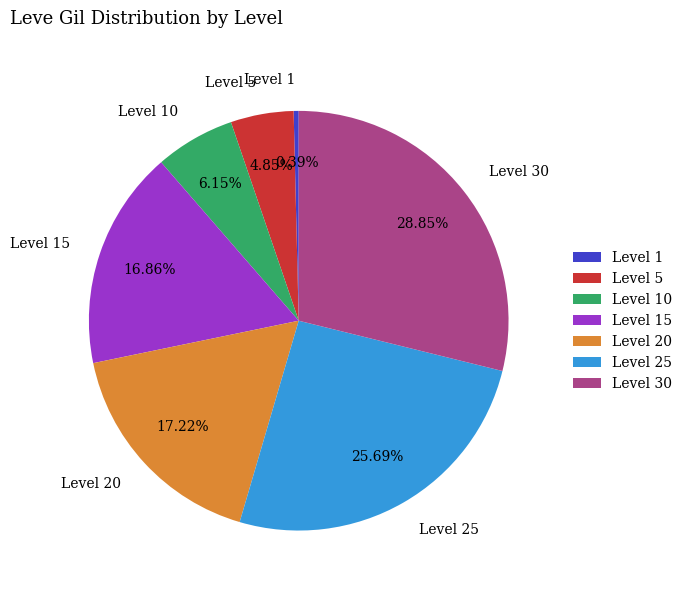

What is the ratio of the value at Level 15 to the value at Level 25?

0.7